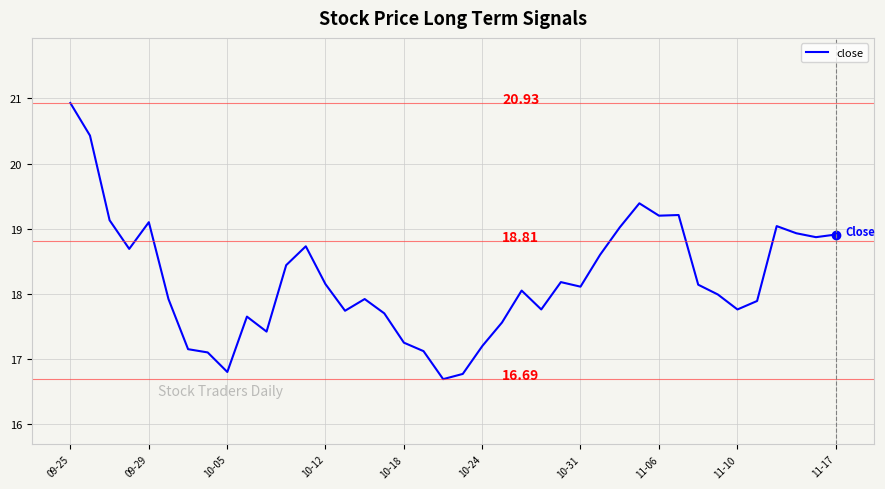

What is the difference between the maximum and minimum values?

4.2